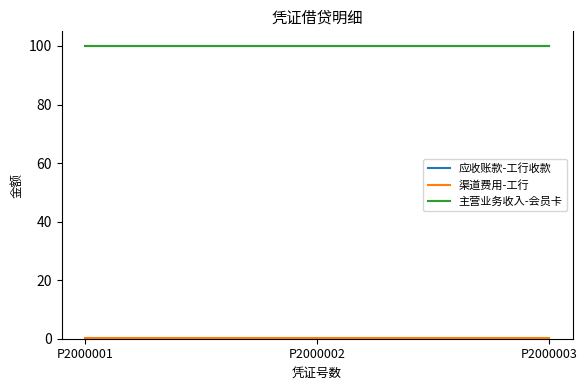

What is the lowest value of the 主营业务收入-会员卡 series?

100.0